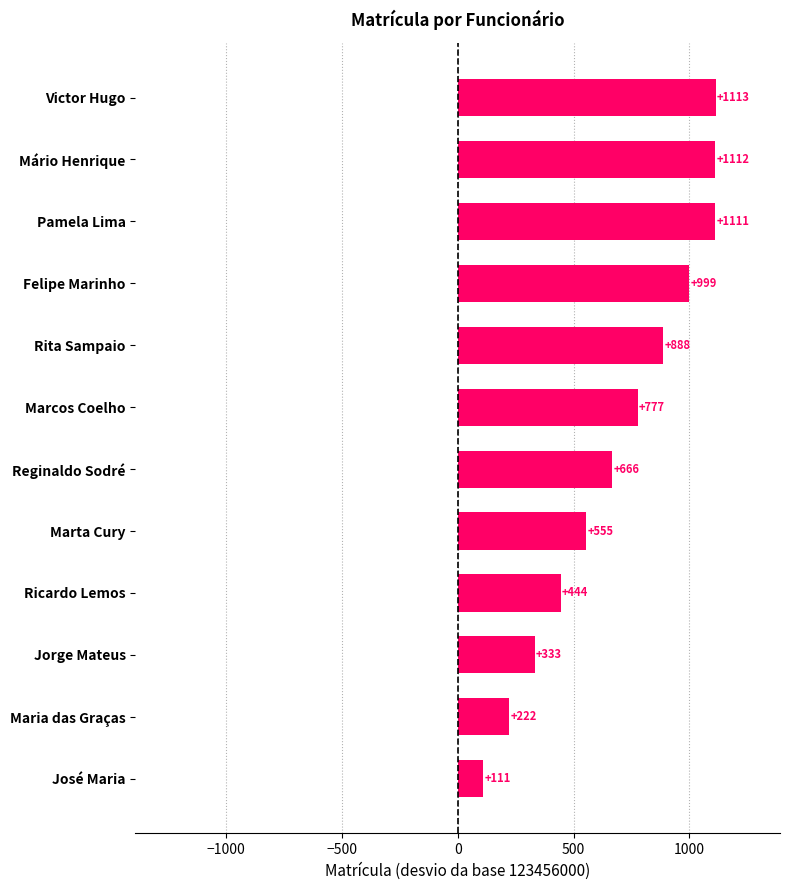

Which has a higher value, Victor Hugo or Marcos Coelho?

Victor Hugo